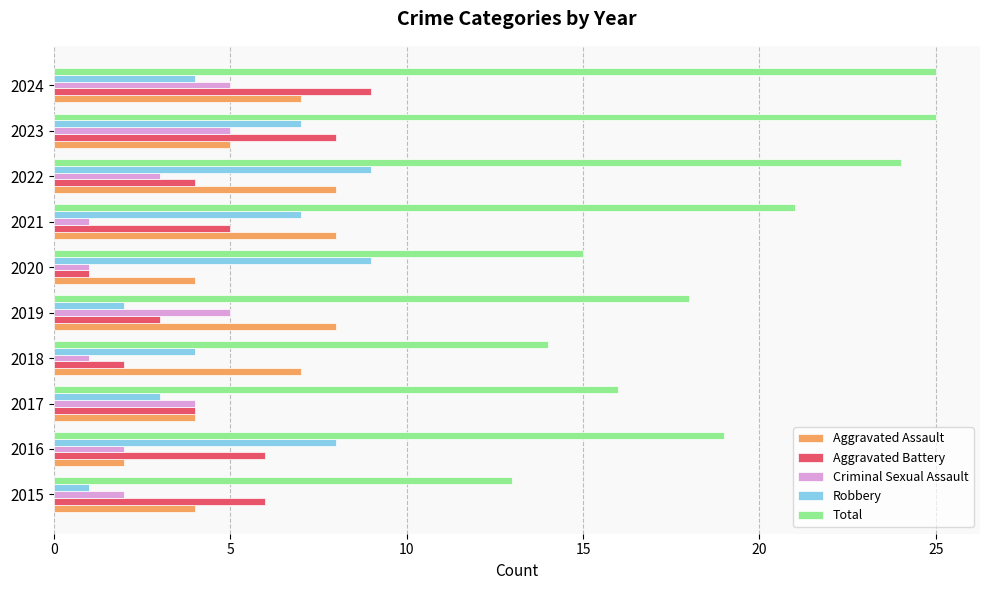

What is the total value across all series at 2017?

31